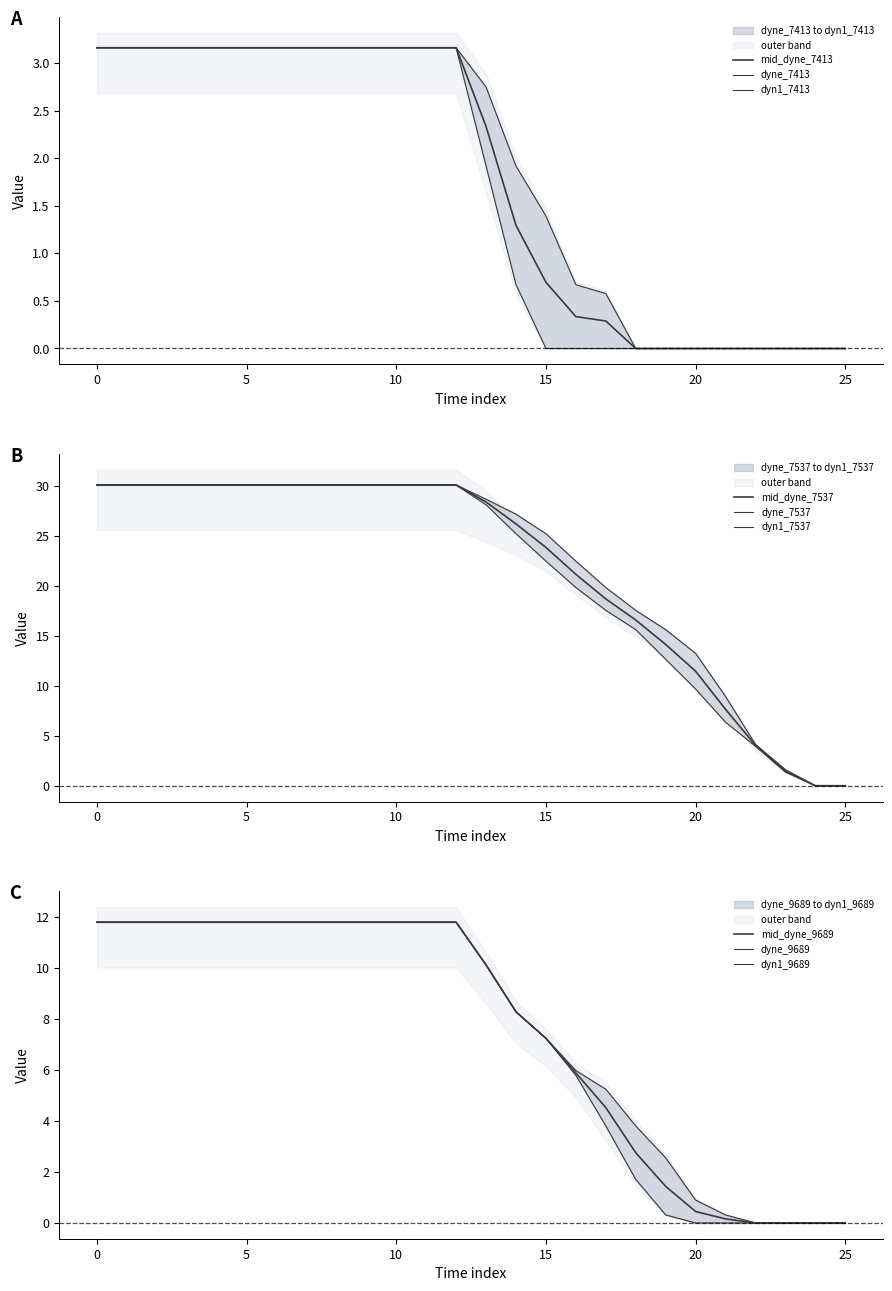

What is the difference between the maximum and second lowest values in the dyn1_7537 series?

30.1